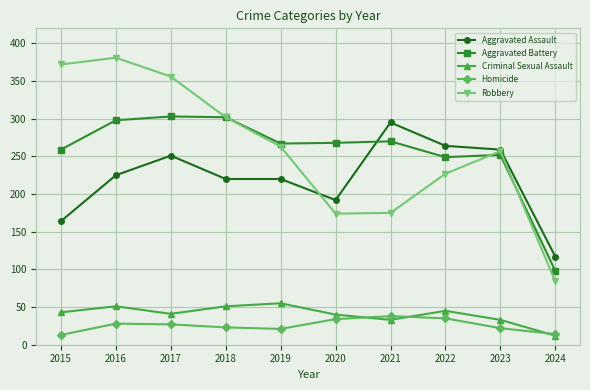

What is the approximate value of Robbery at 2017, to the nearest 5?

355